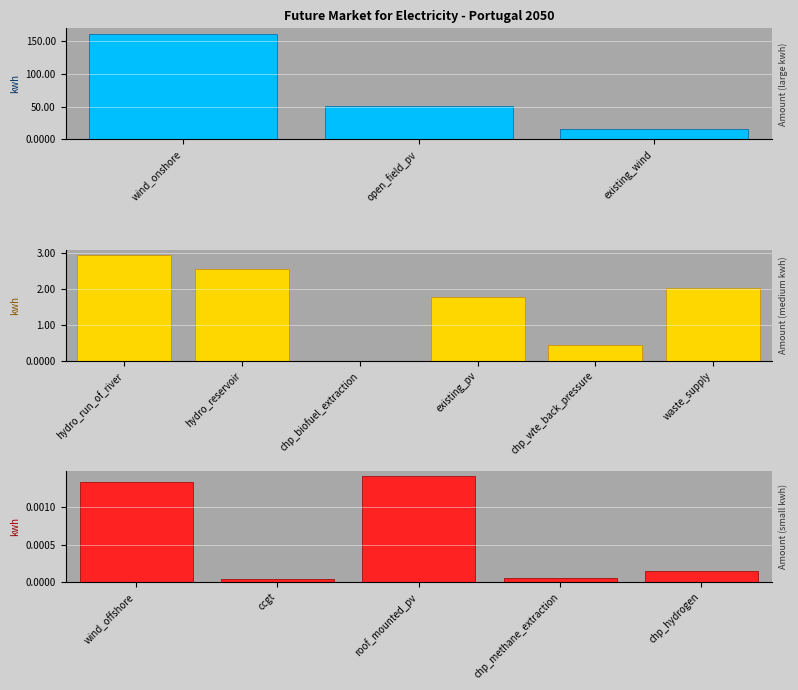

List the labels in order of value, largest first.

wind_onshore, open_field_pv, existing_wind, hydro_run_of_river, hydro_reservoir, waste_supply, existing_pv, chp_wte_back_pressure, roof_mounted_pv, wind_offshore, chp_biofuel_extraction, chp_hydrogen, chp_methane_extraction, ccgt